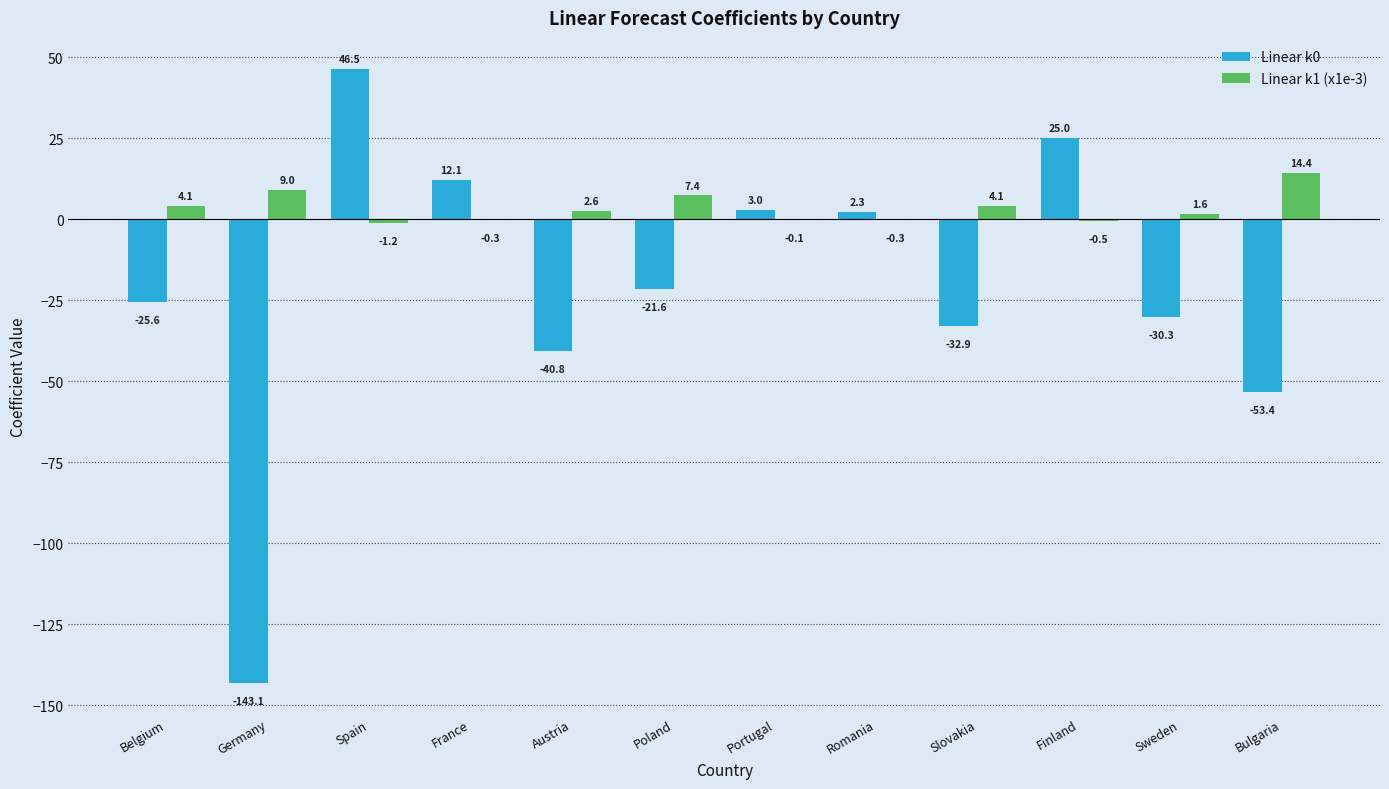

Reading left to right, extract all data points from this chart.

Linear k0: Belgium=-25.6	Germany=-143.1	Spain=46.5	France=12.1	Austria=-40.8	Poland=-21.6	Portugal=3.0	Romania=2.3	Slovakia=-32.9	Finland=25.0	Sweden=-30.3	Bulgaria=-53.4
Linear k1 (x1e-3): Belgium=4.1	Germany=9.0	Spain=-1.2	France=-0.3	Austria=2.6	Poland=7.4	Portugal=-0.1	Romania=-0.3	Slovakia=4.1	Finland=-0.5	Sweden=1.6	Bulgaria=14.4